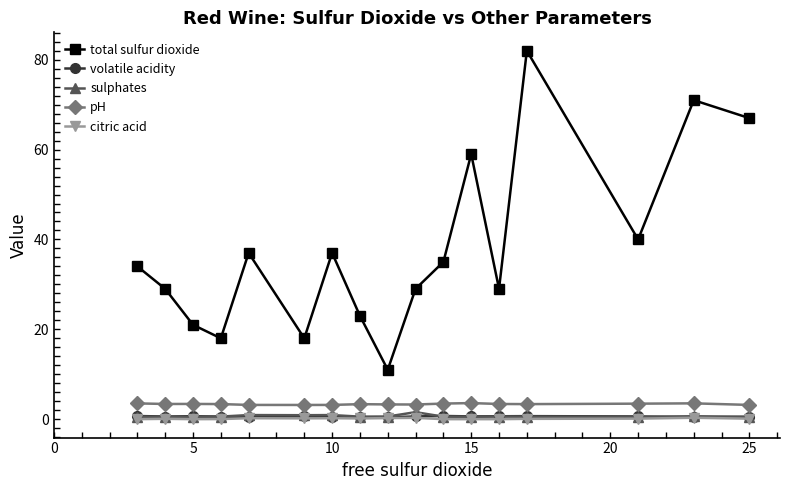

Does the chart have visible grid lines?

No